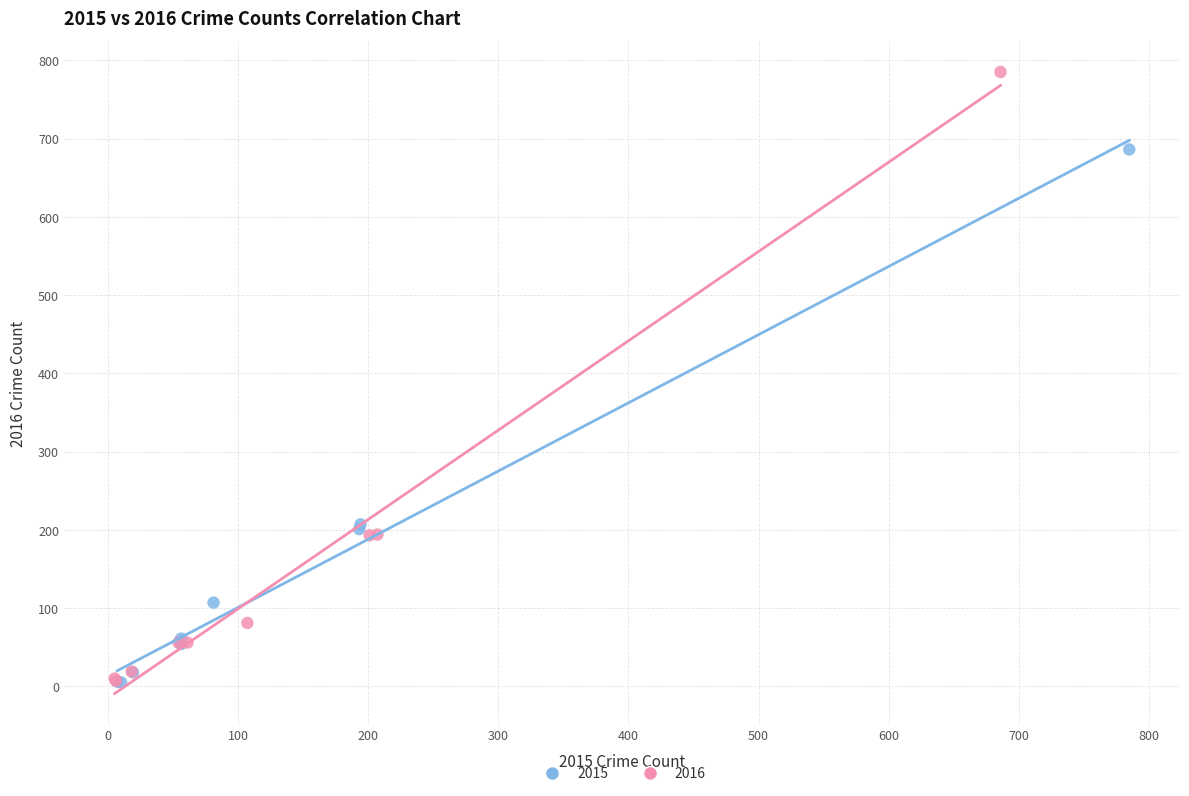

Which series has the largest Y range (max minus min)?

2016